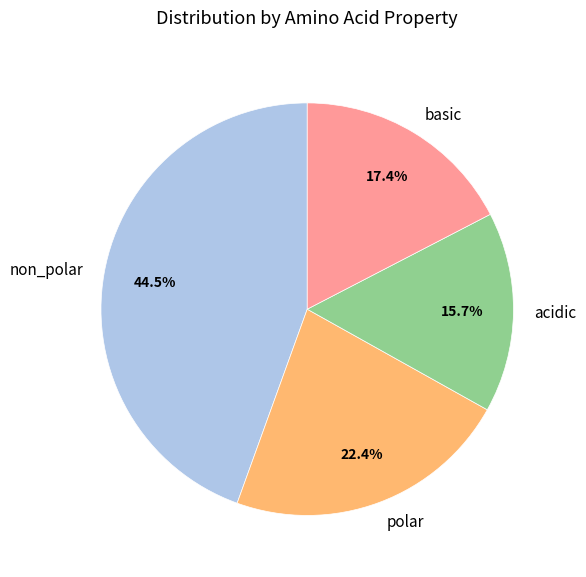

Approximately how many times larger is the value at non_polar compared to polar?

2.0